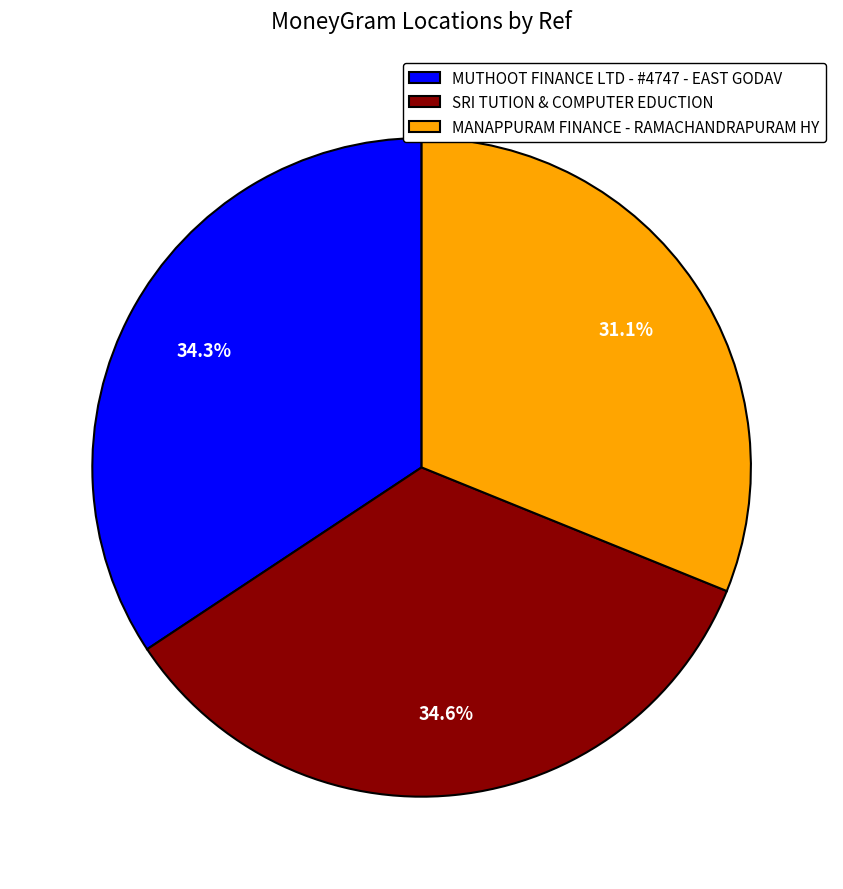

Which slice is the smallest?

MANAPPURAM FINANCE - RAMACHANDRAPURAM HY